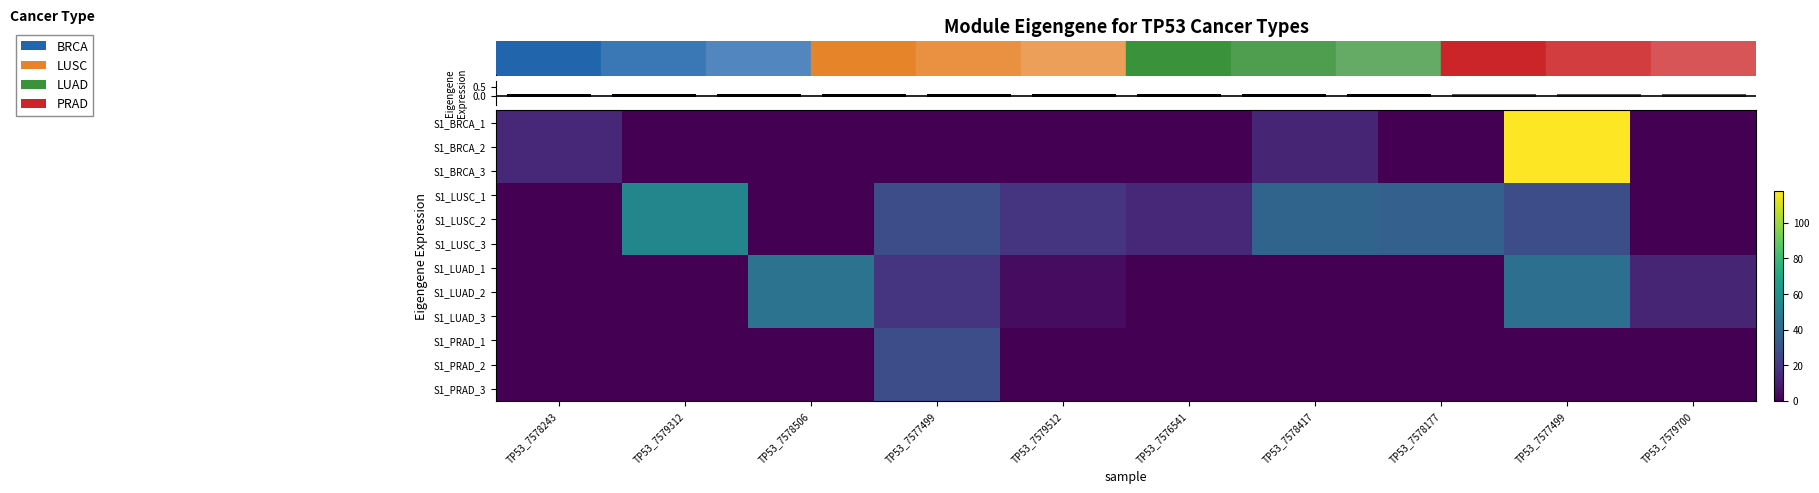

How many series are shown in this chart?

12